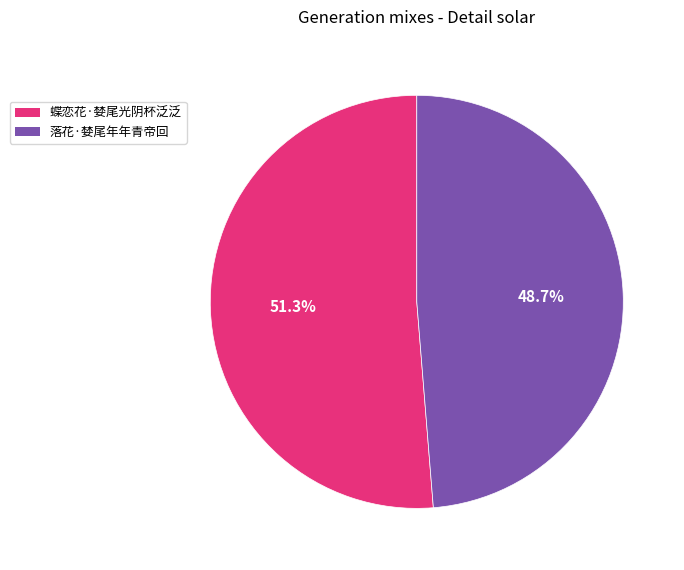

How many segments does this pie chart have?

2